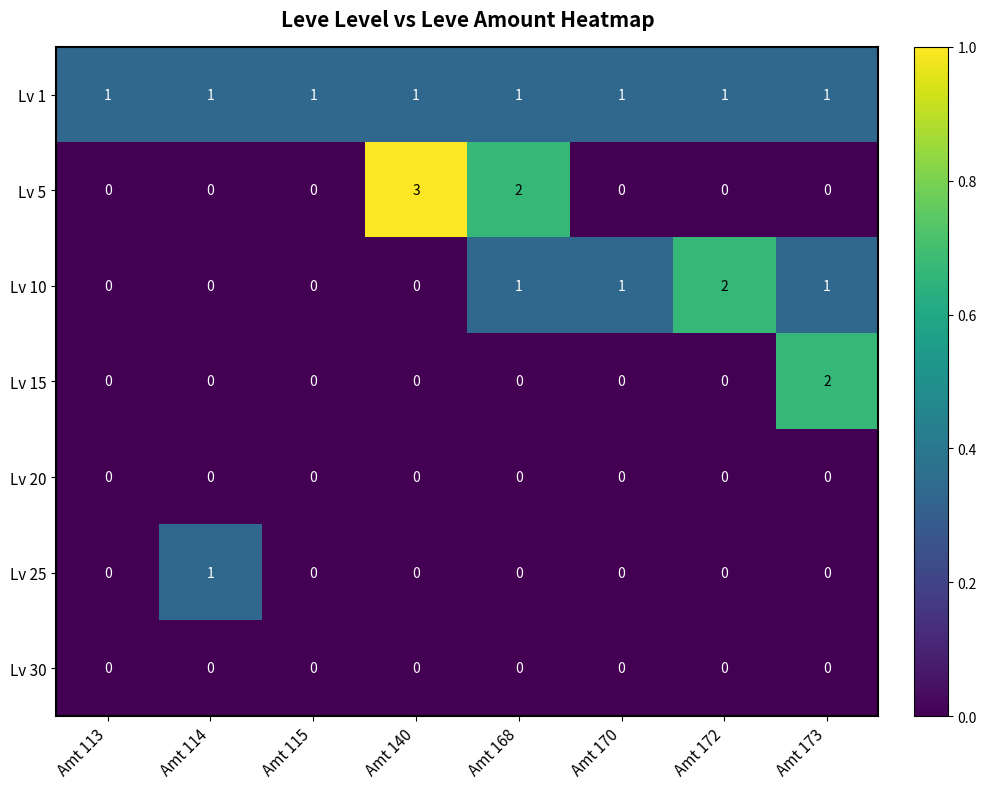

What is the difference between the highest and lowest values at Amt 173?

2